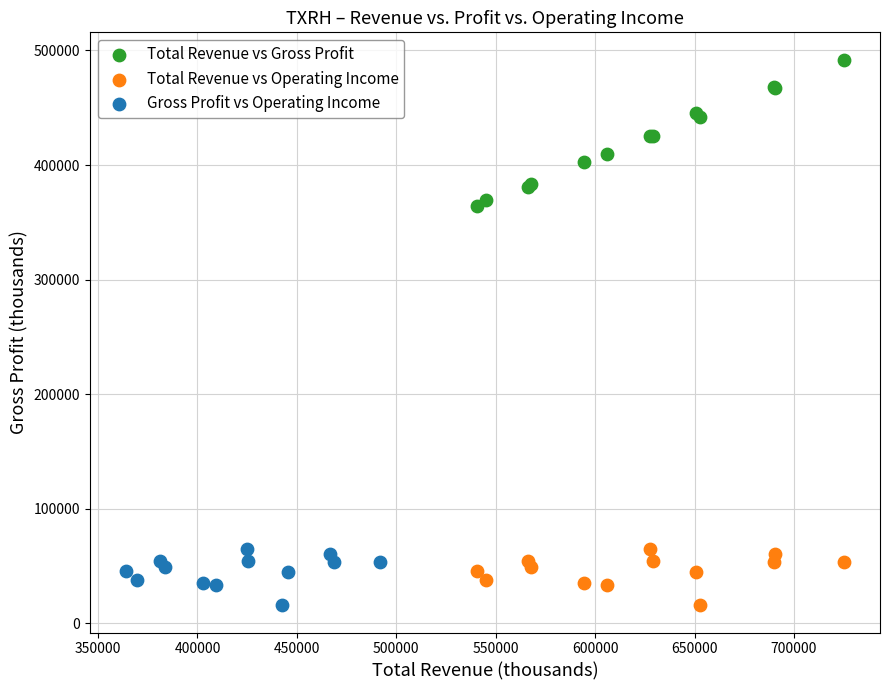

Which series has the largest Y range (max minus min)?

Total Revenue vs Gross Profit